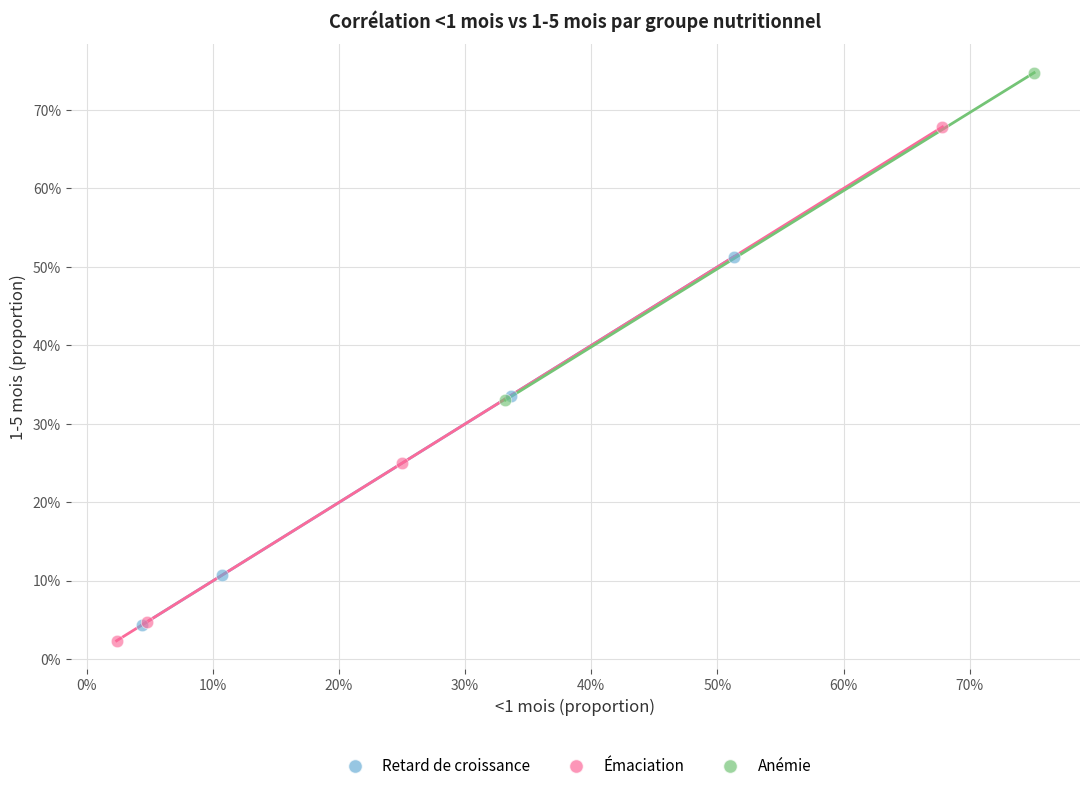

What are all the series names shown in the legend?

Retard de croissance, Émaciation, Anémie